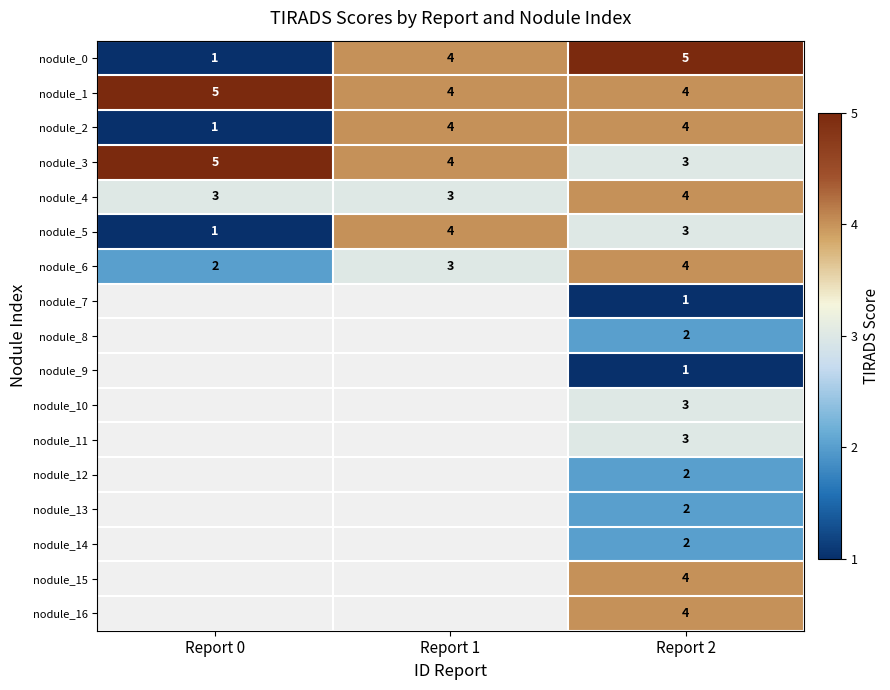

Is the value of nodule_2 at Report 0 greater than the value of nodule_14 at Report 2?

No